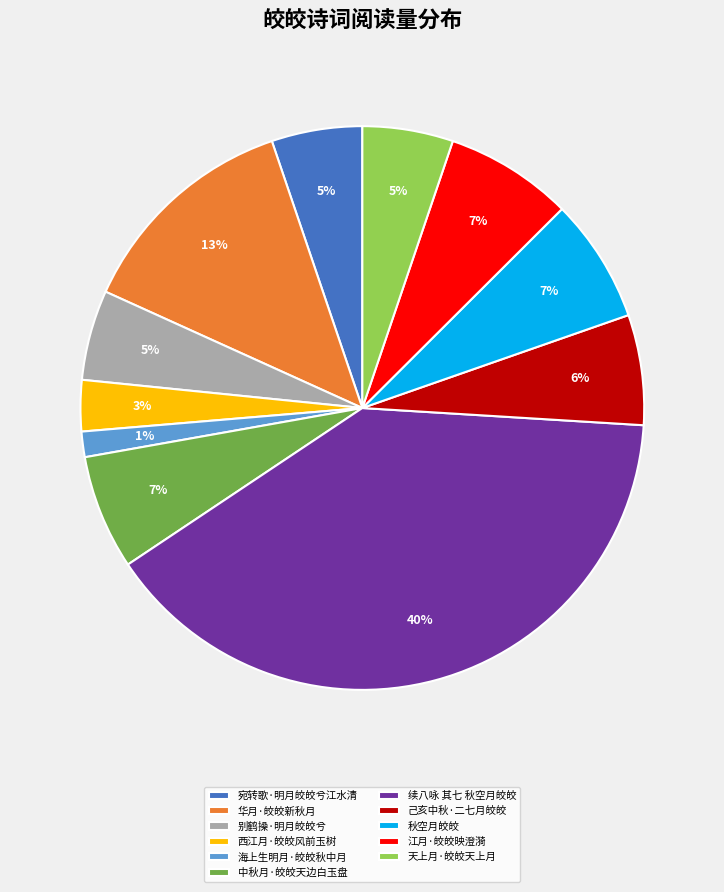

How many slices are in this pie chart?

11